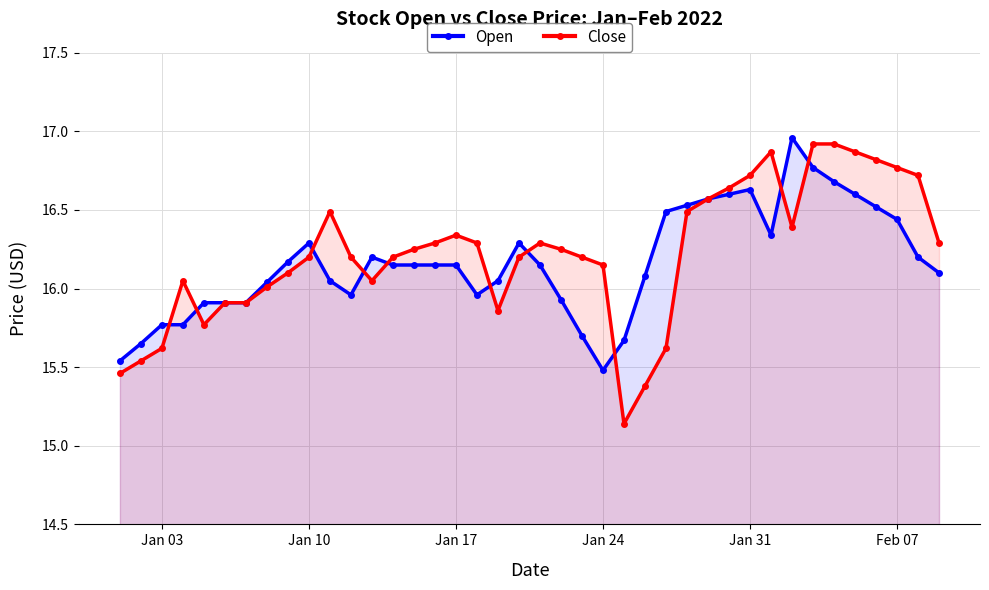

What is the maximum value for Close?

16.9